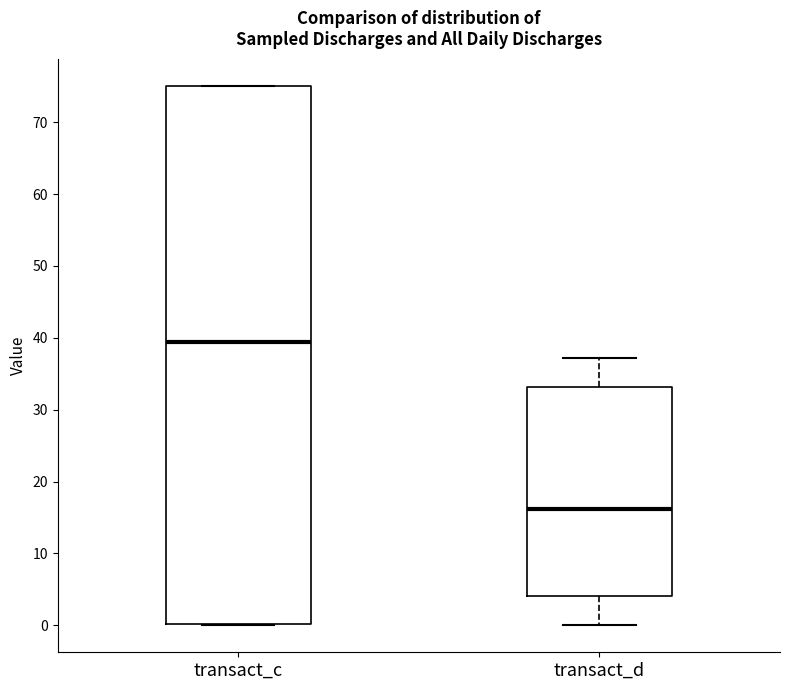

Which box has the highest median line?

transact_c